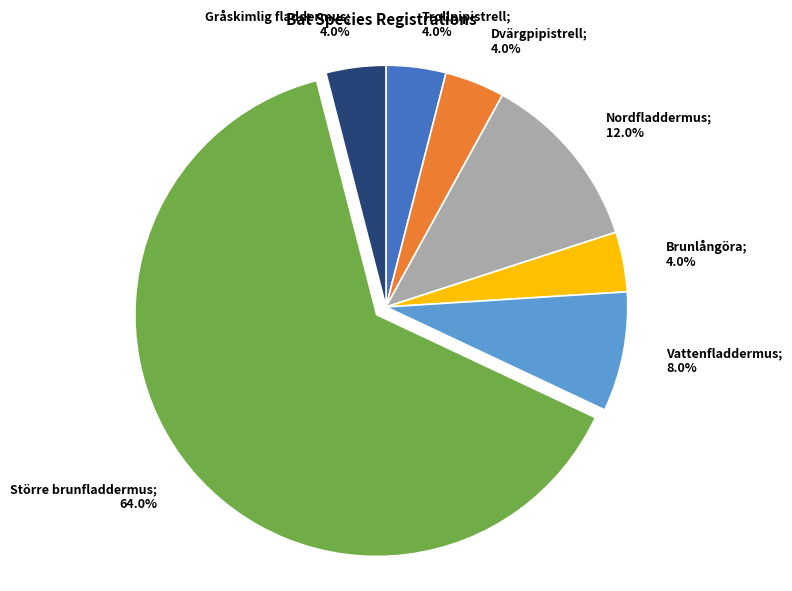

To the nearest percent, what is the combined percentage of Trollpipistrell and Nordfladdermus?

16%